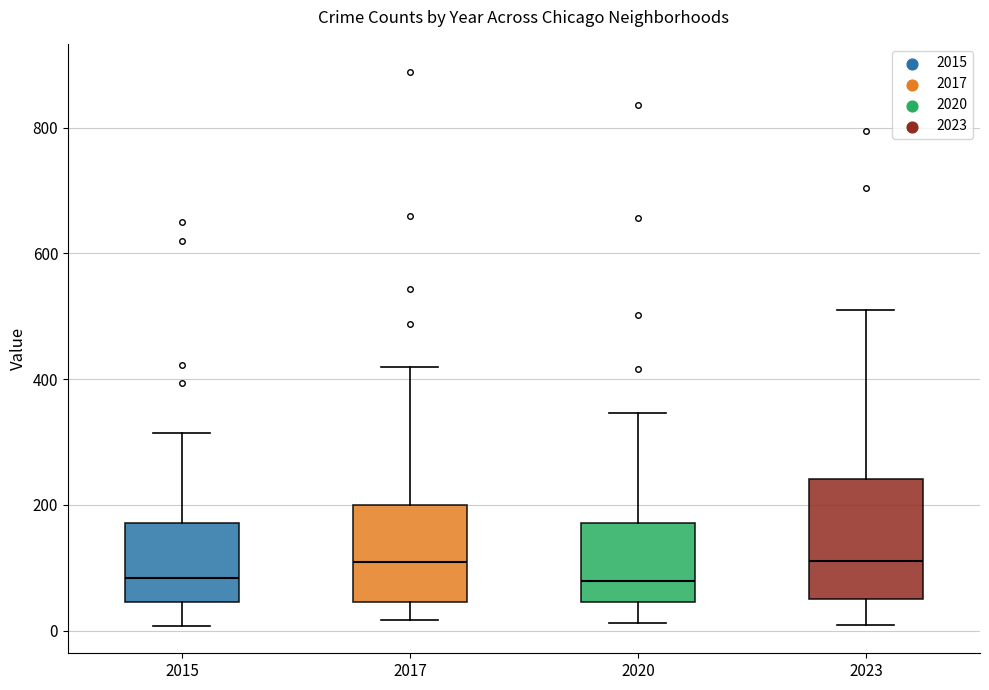

Where does the lower whisker of the box at x = 2015 end on the y-axis? The values are not printed on the chart, so give them approximately, as read against the axis.

0